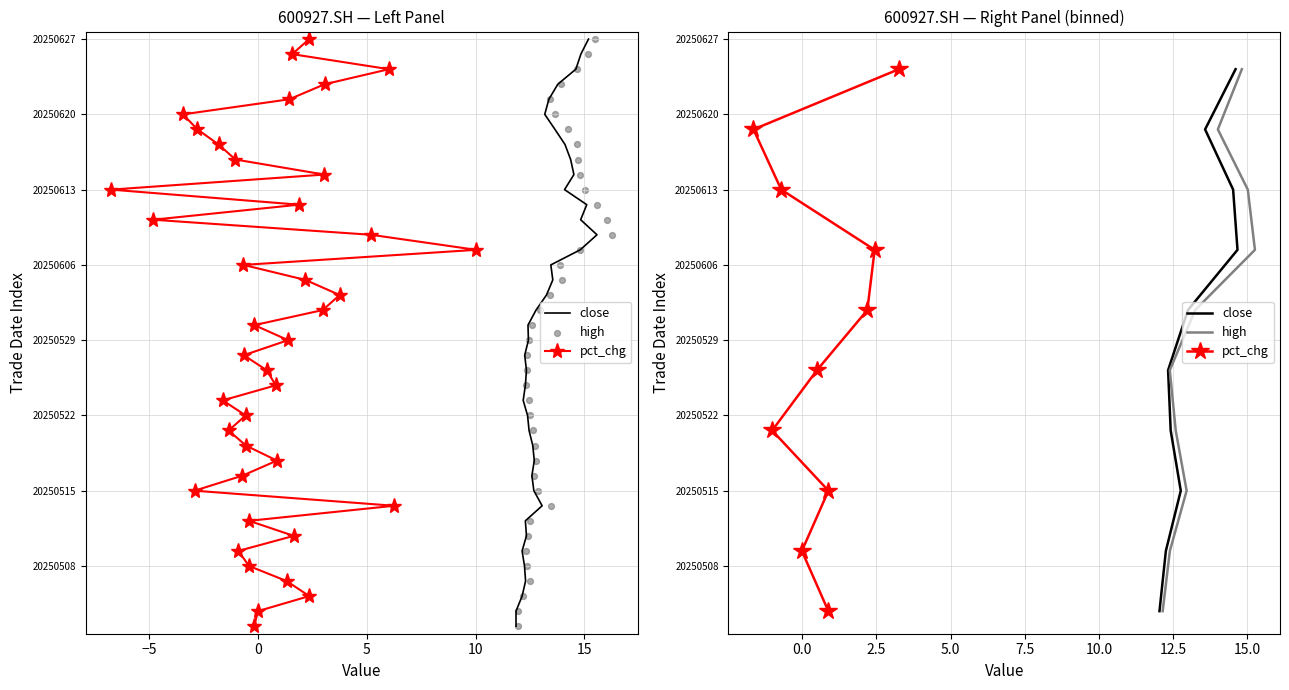

Which series reaches the maximum Y coordinate?

close